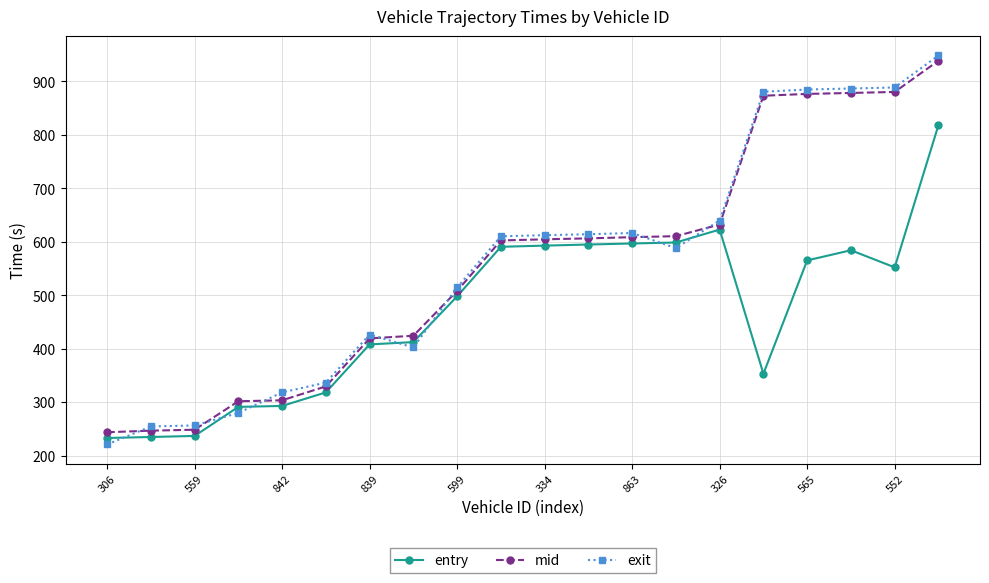

What is the value of the mid point at the 17th from the left?

876.4